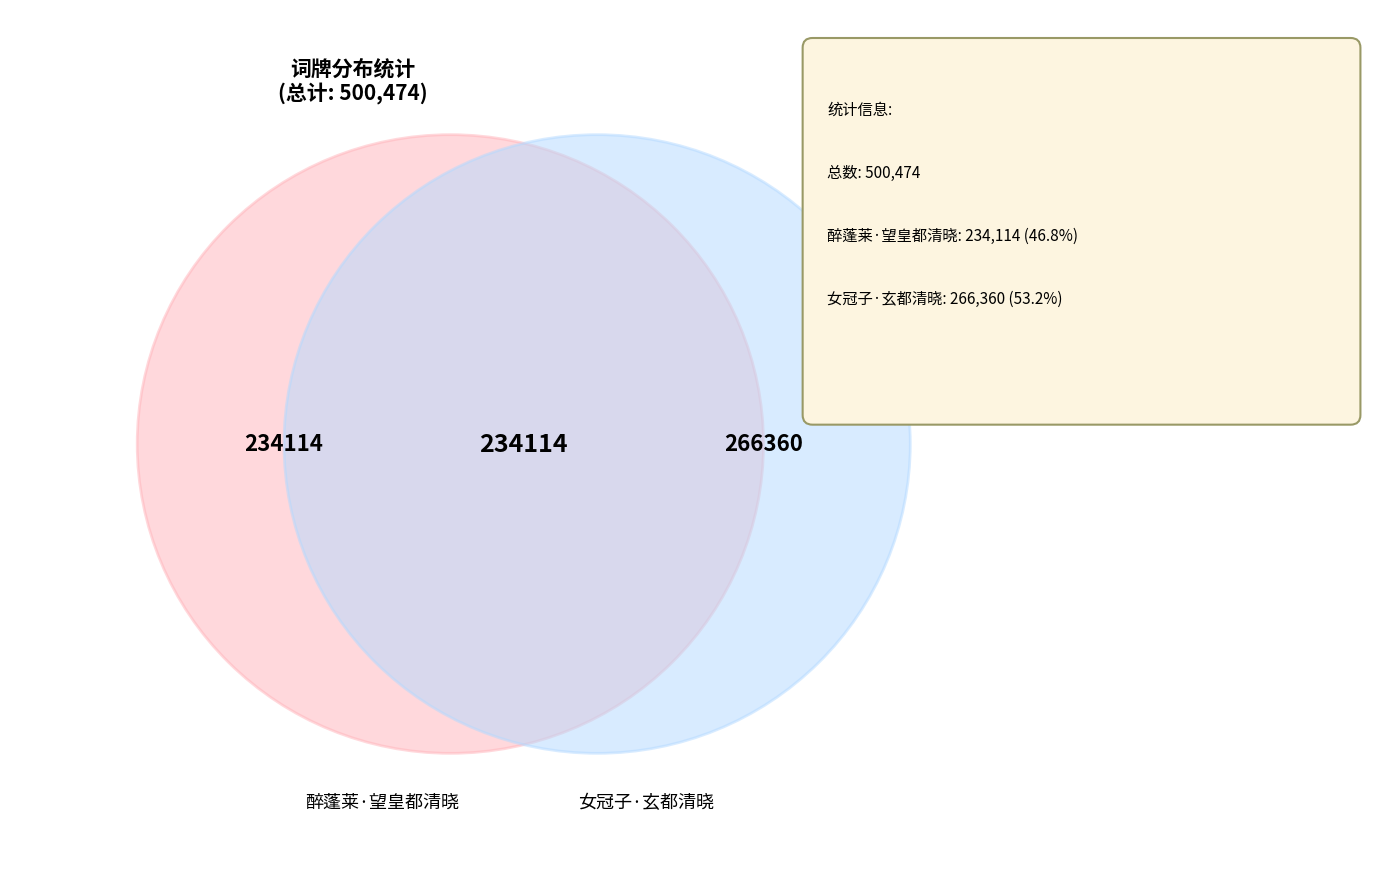

What is the change in value from 醉蓬莱·望皇都清晓 to 女冠子·玄都清晓?

+32246